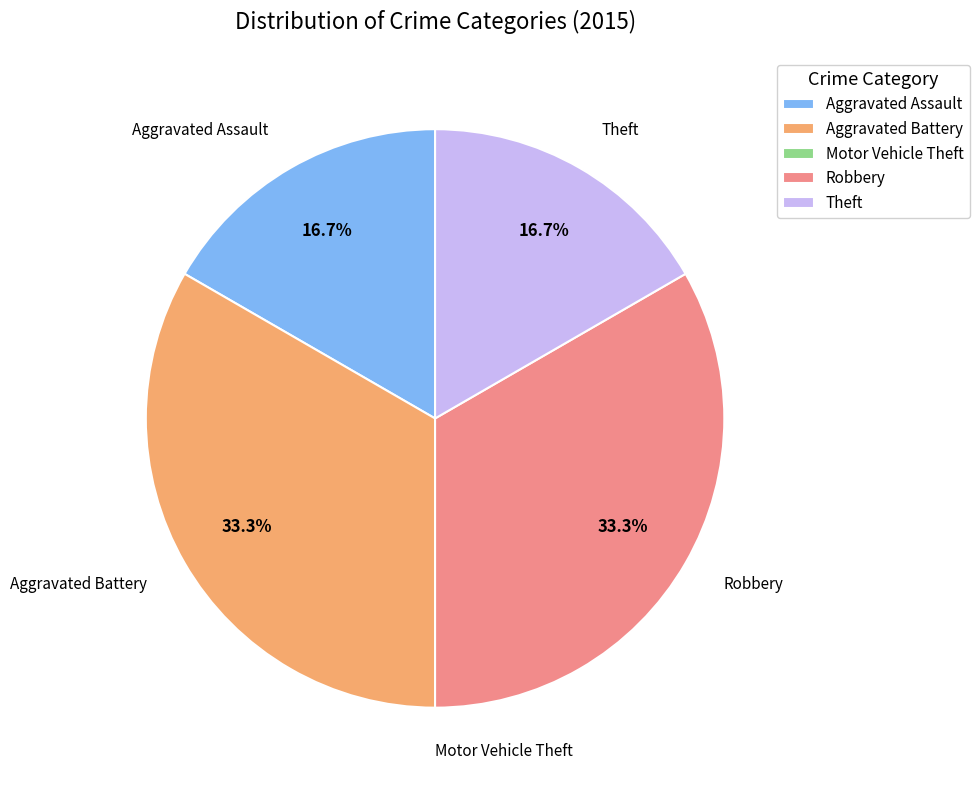

Does Theft account for over 50% of the chart?

No